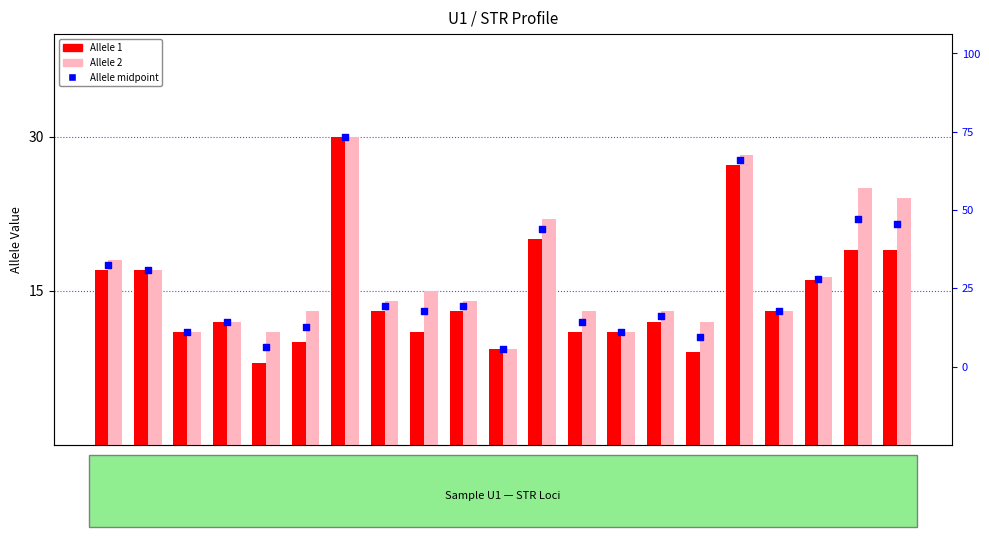

Which series has the largest total across all categories?

Allele 2